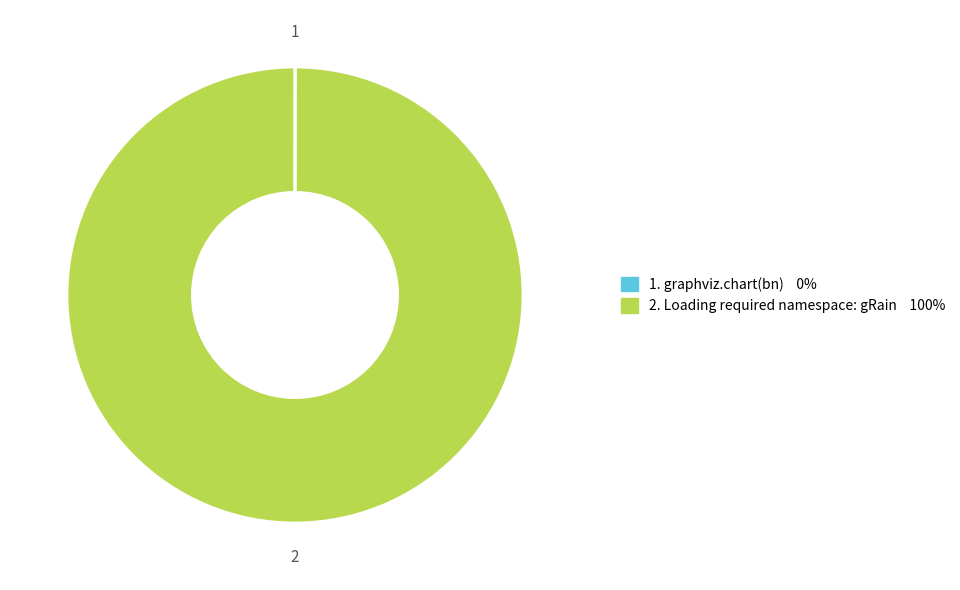

Is there a majority slice in this chart?

Yes